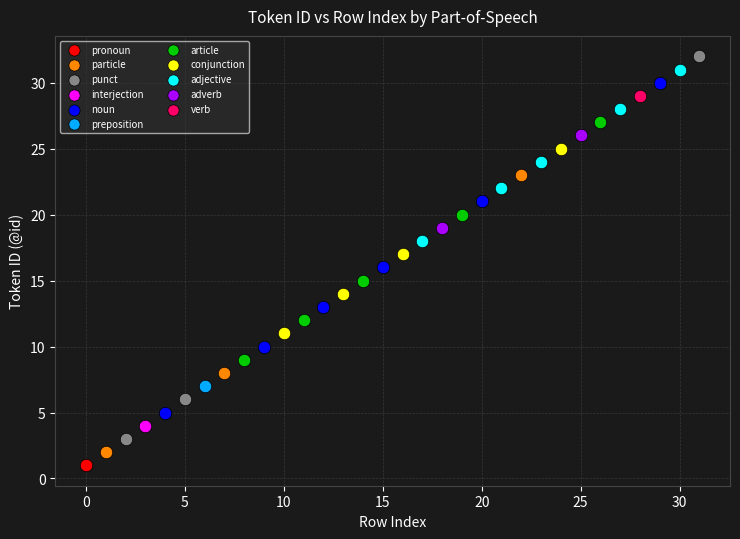

Which series reaches the maximum Y coordinate?

punct